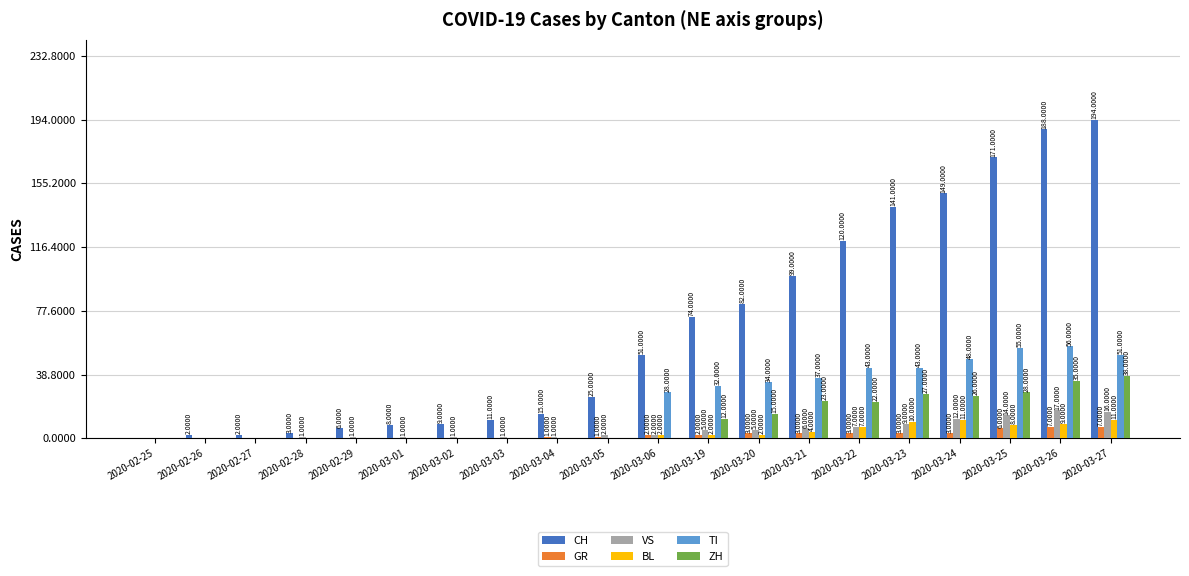

Is the value of VS at 2020-02-27 greater than the value of ZH at 2020-03-22?

No